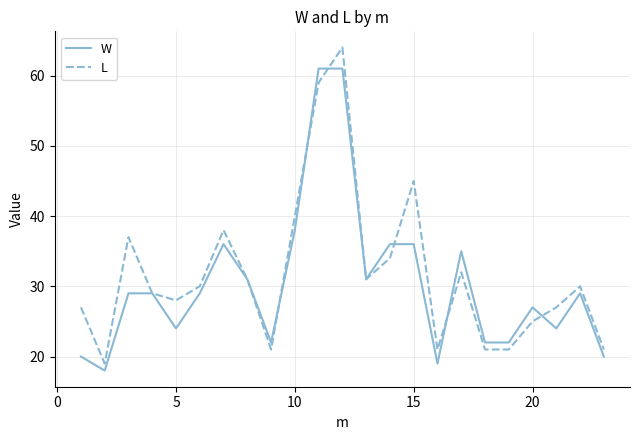

What is the sum of all W values?

699